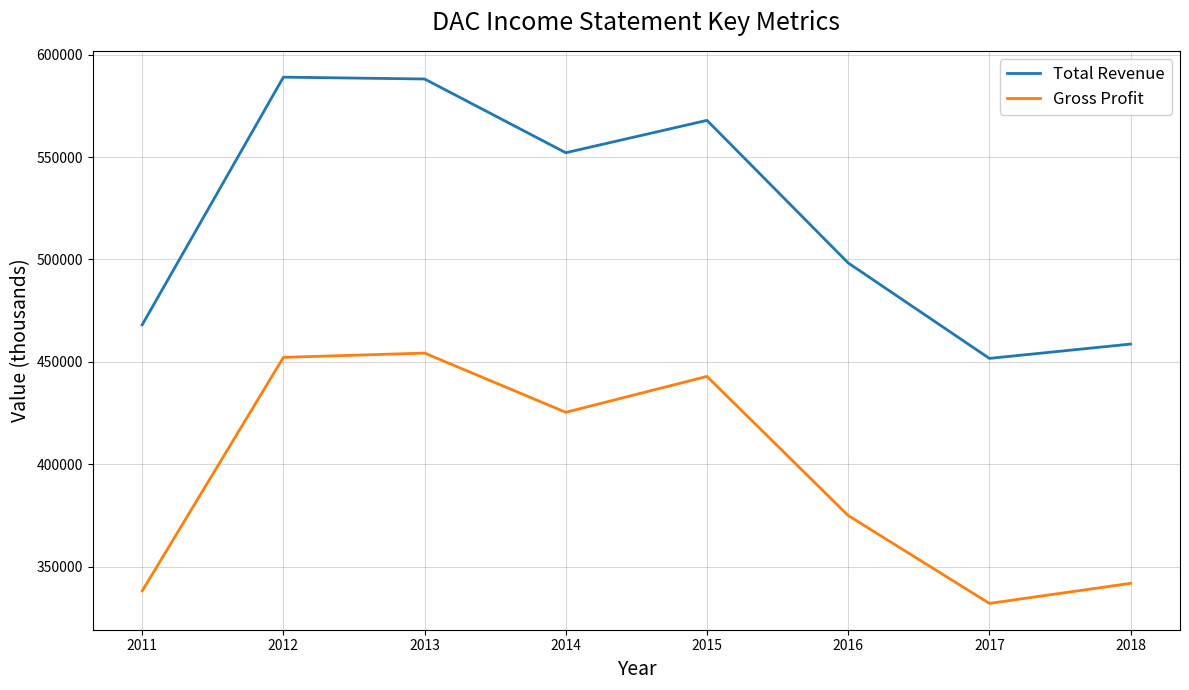

Which label corresponds to the smallest value in the chart?

2017